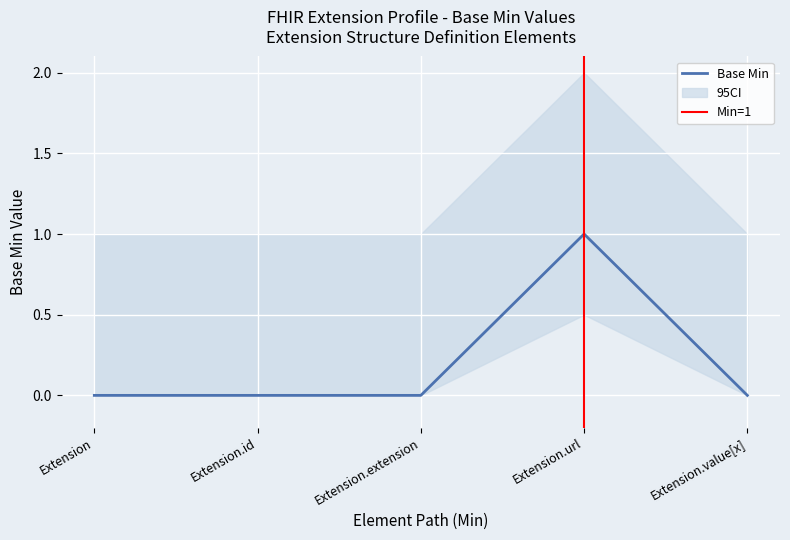

List the labels in order of value, smallest first.

Extension, Extension.id, Extension.extension, Extension.value[x], Extension.url